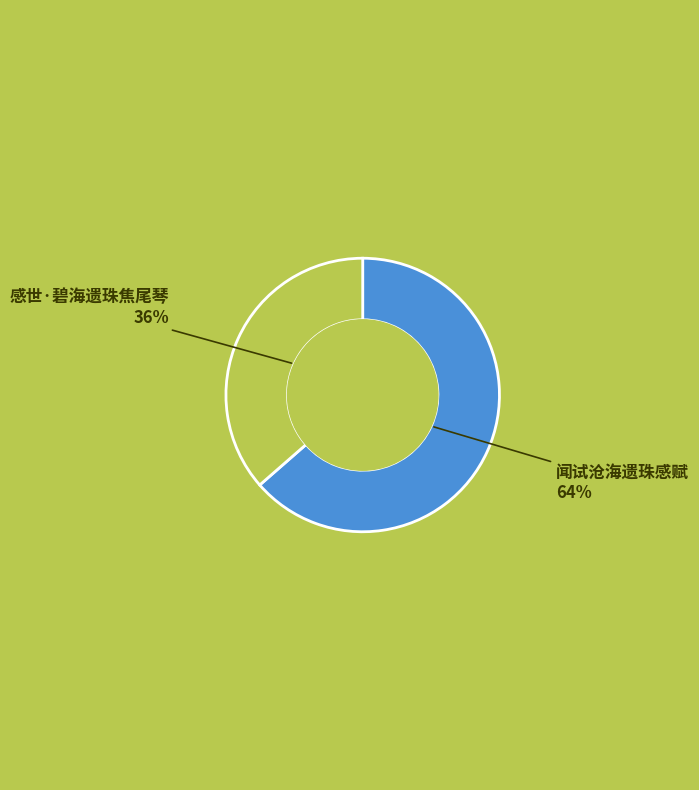

To the nearest percent, what is the average slice percentage?

50%